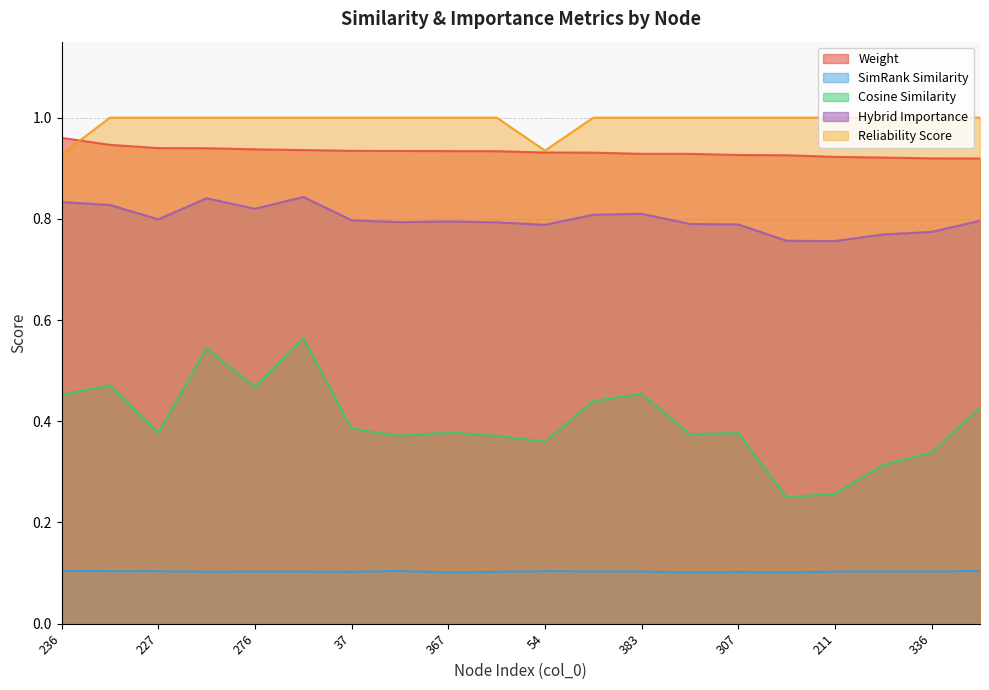

The value of reliability_score at 244 is 1.6. True or false?

False